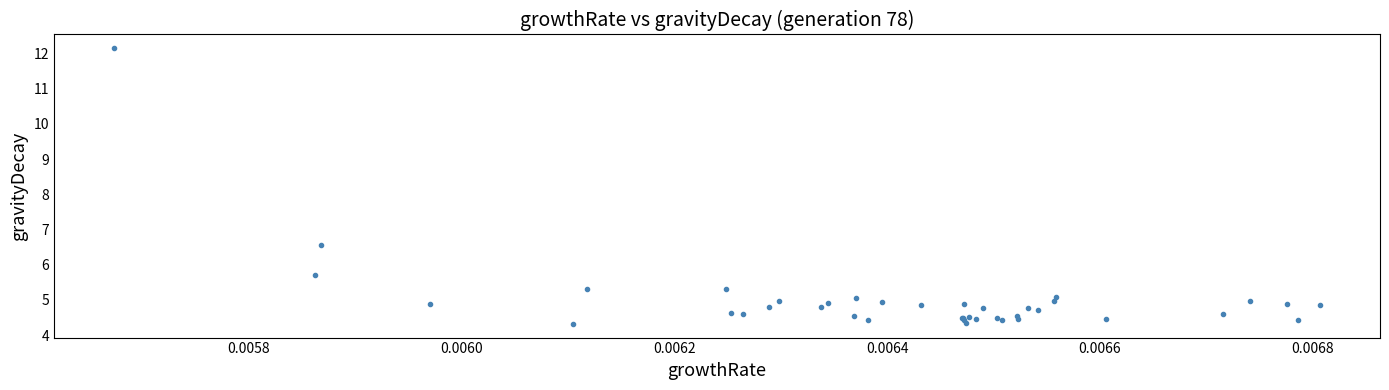

What Y value in the scatter plot is closest to 8?

6.6